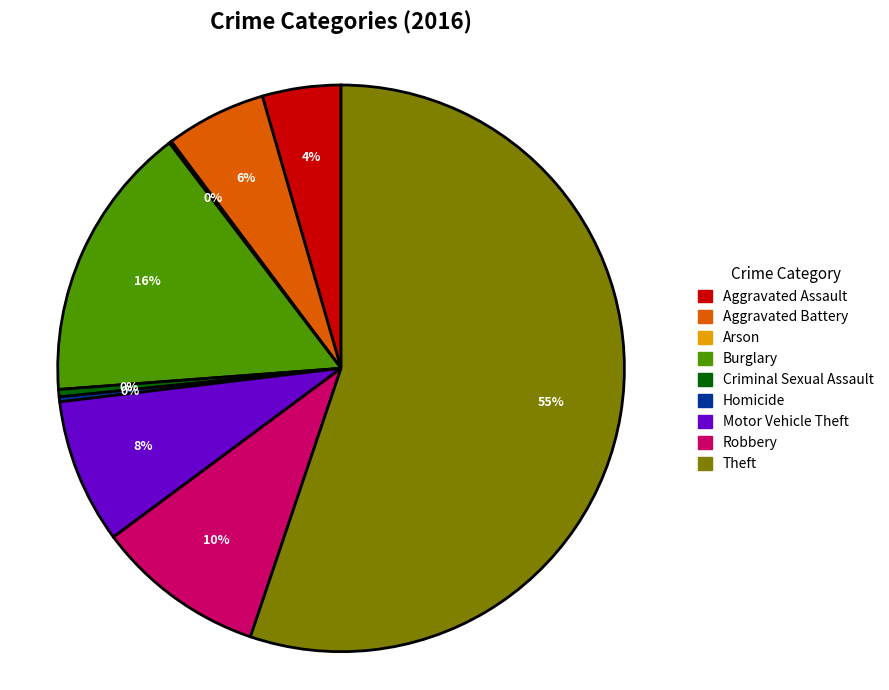

Is there a majority slice in this chart?

Yes